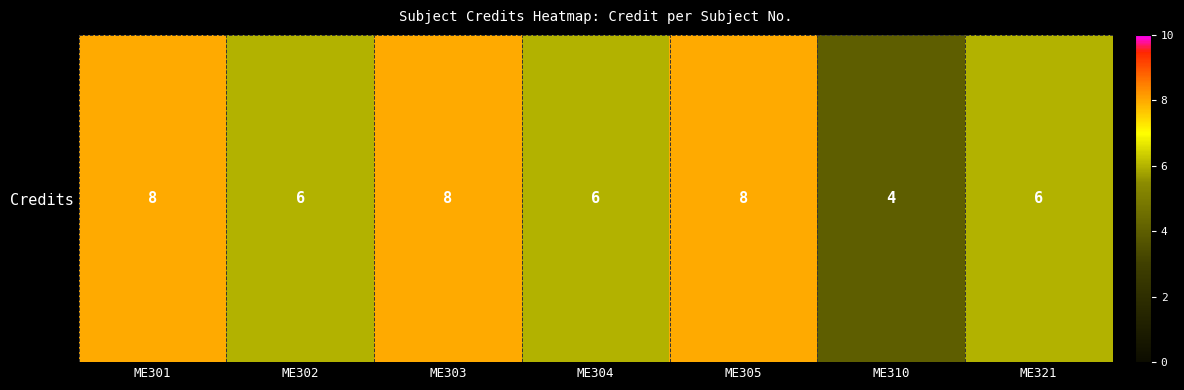

Reading left to right, transcribe all the data shown in this chart.

ME301=8	ME302=6	ME303=8	ME304=6	ME305=8	ME310=4	ME321=6